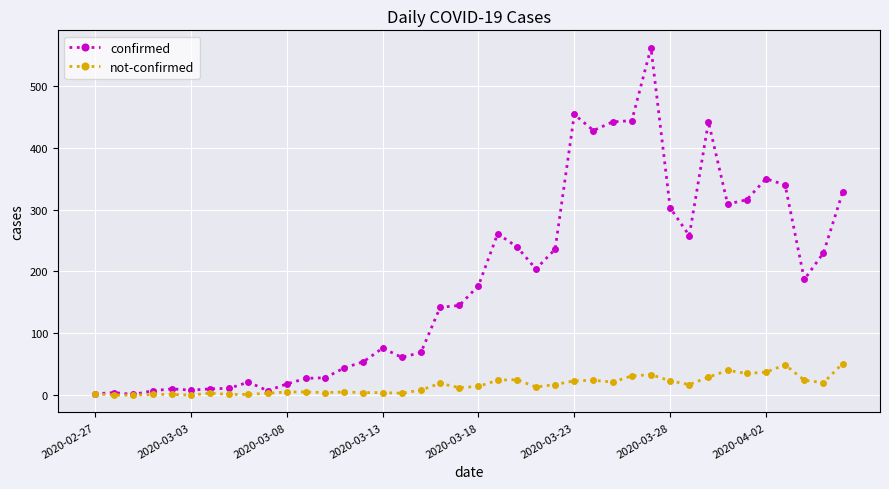

Which series has the widest spread of values?

confirmed